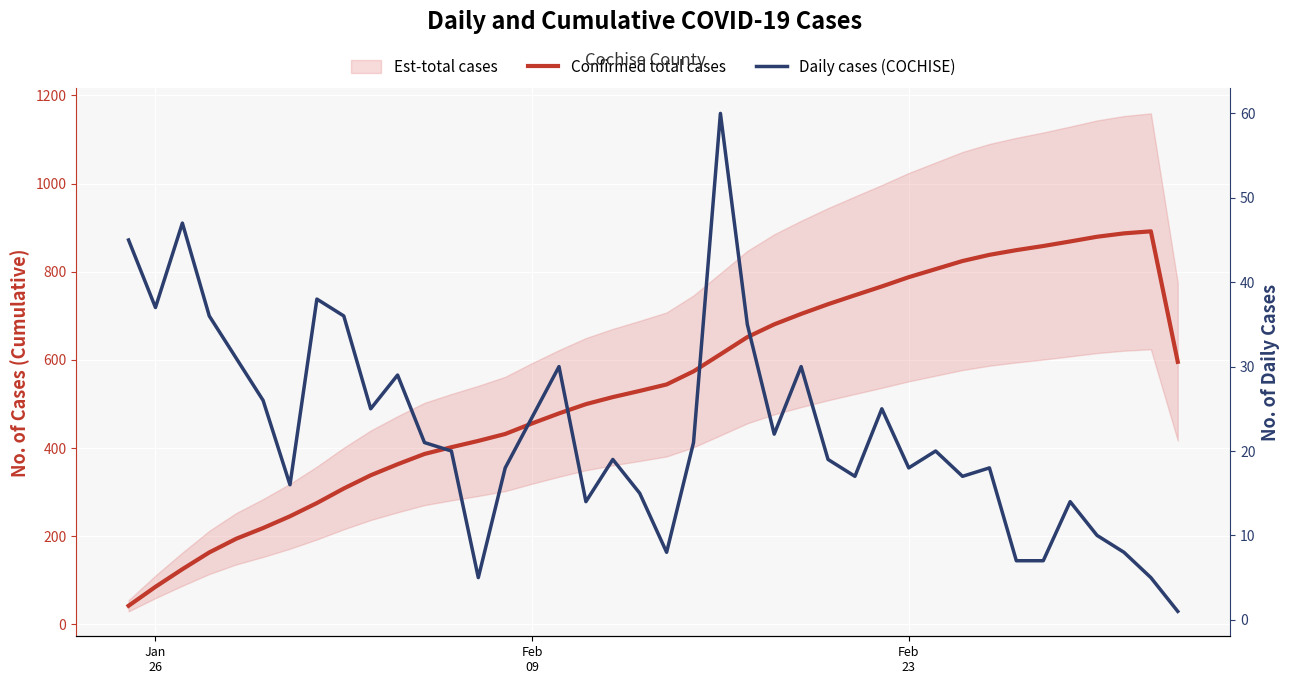

Which series has the largest range (max minus min)?

Confirmed total cases